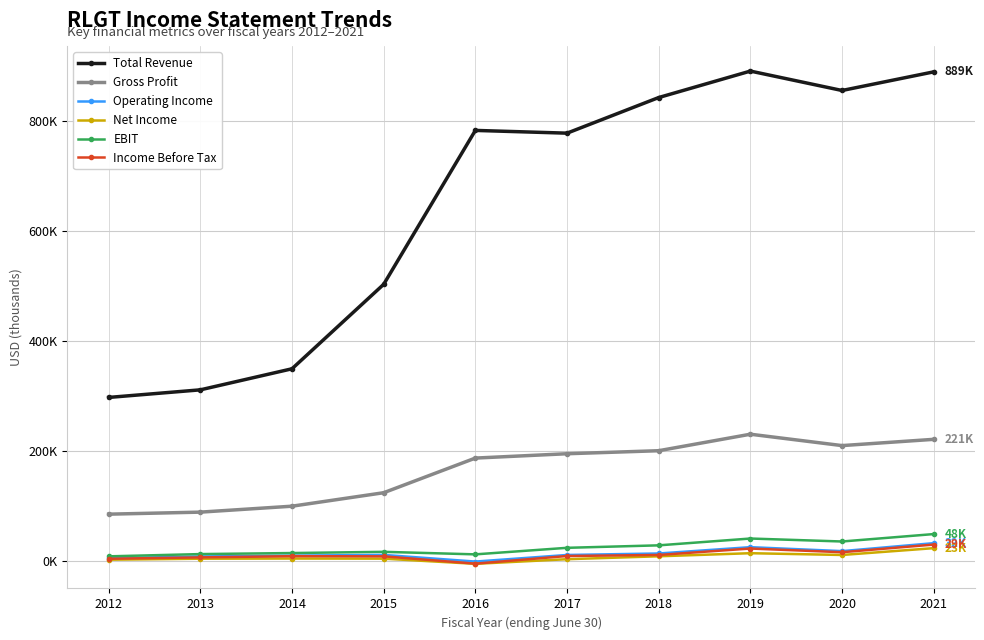

What is the difference between the second highest and second lowest values in the Gross Profit series?

132.4